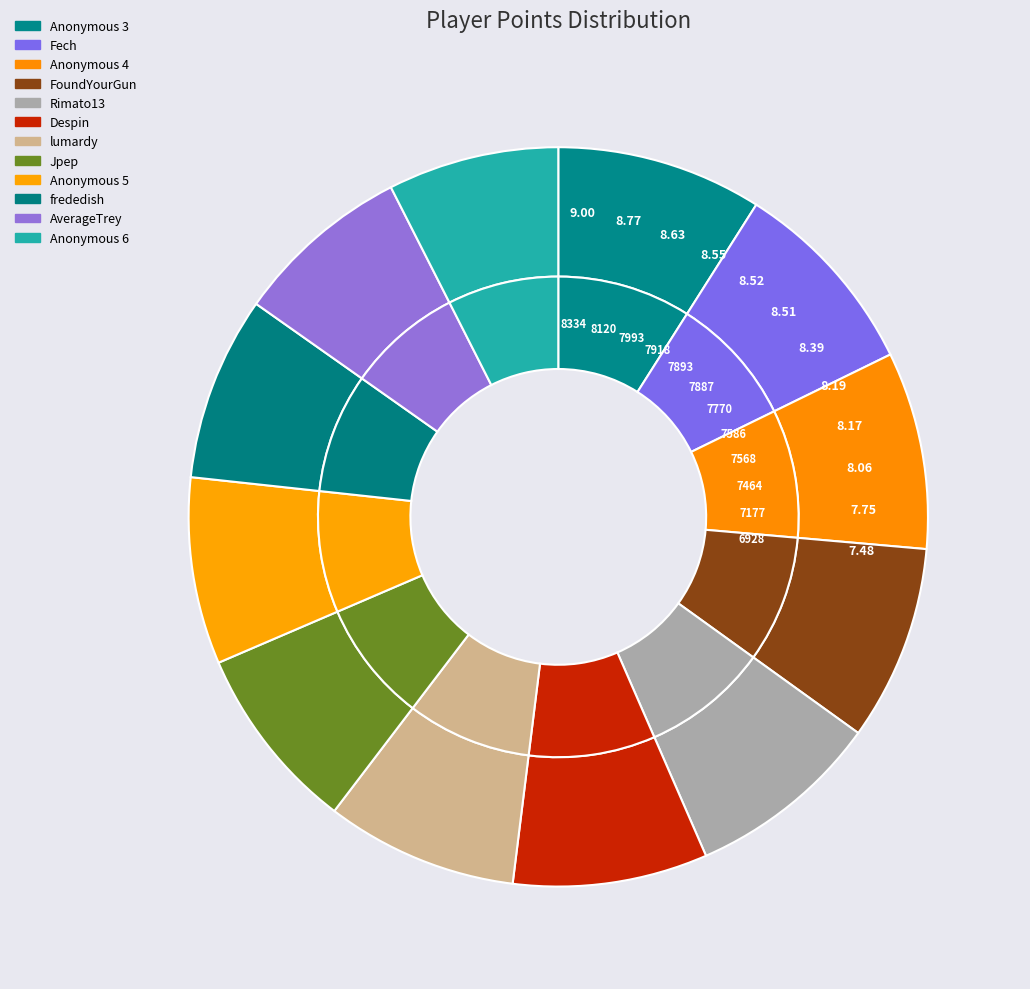

The AverageTrey slice represents 21% of the pie. True or false?

False